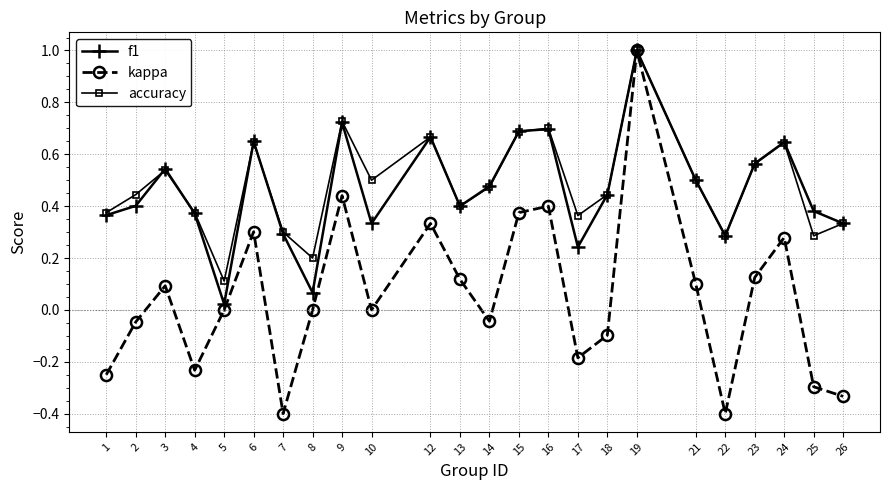

True or false: accuracy has a value of 0.5 at 21.

True